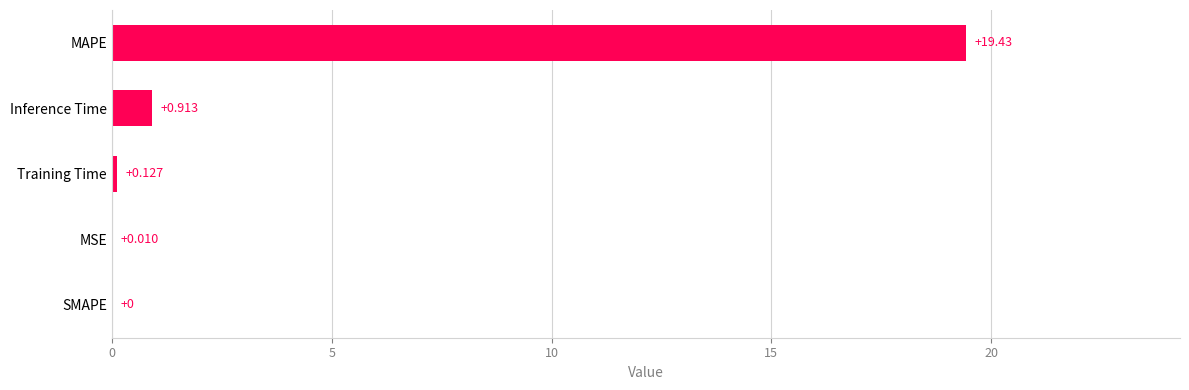

Count the number of values greater than 0.

4